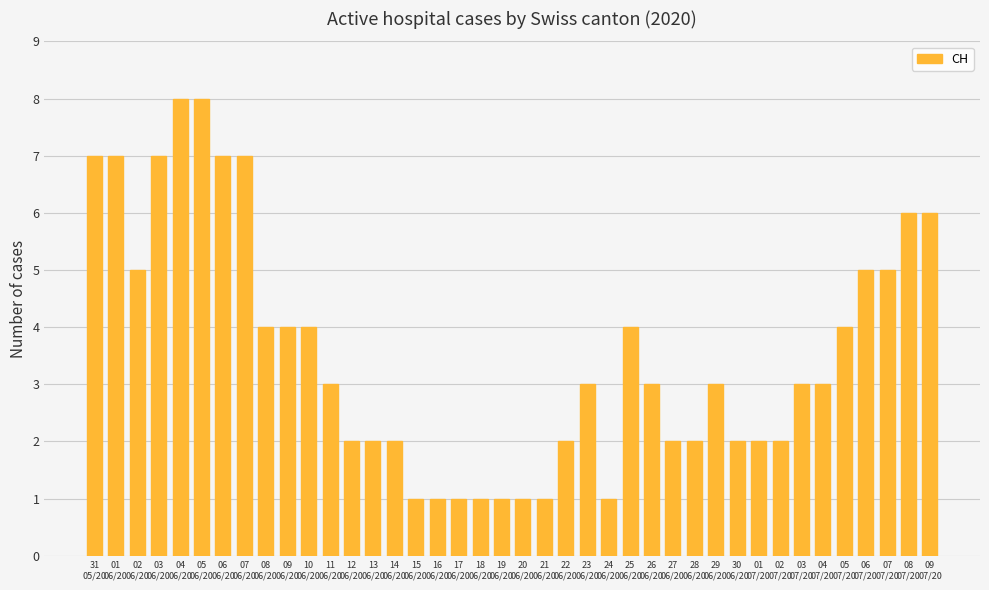

What is the average value?

4